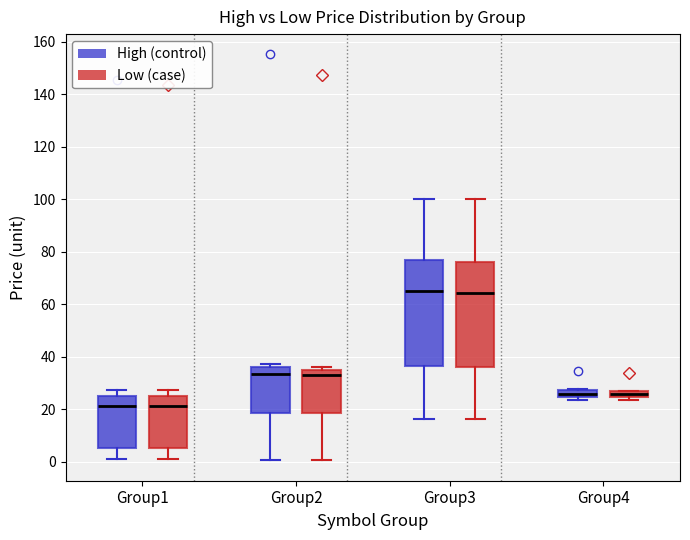

Where is the lower edge of the box for Group3 (High (control)) on the y-axis? The values are not printed on the chart, so give them approximately, as read against the axis.

36